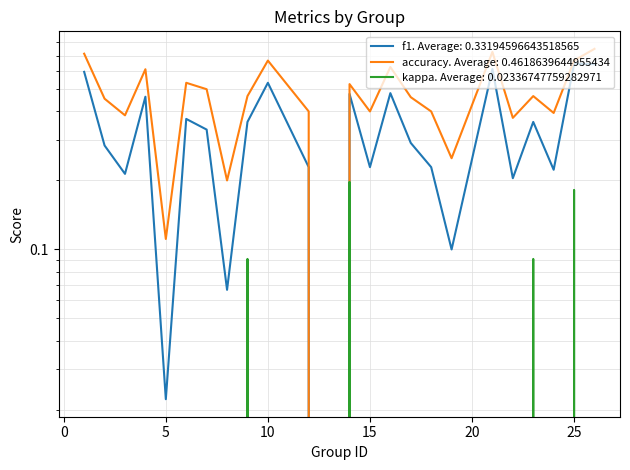

Does the chart display data point markers on the line(s)?

No